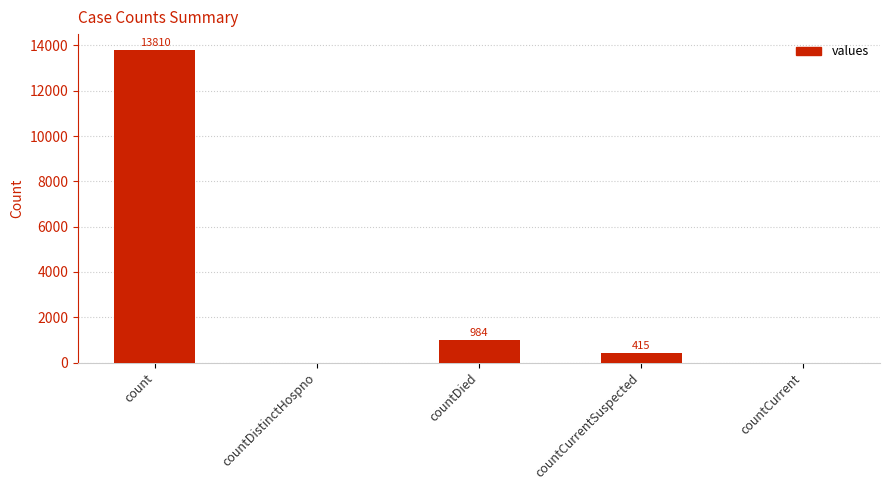

How many data points does each series have?

5